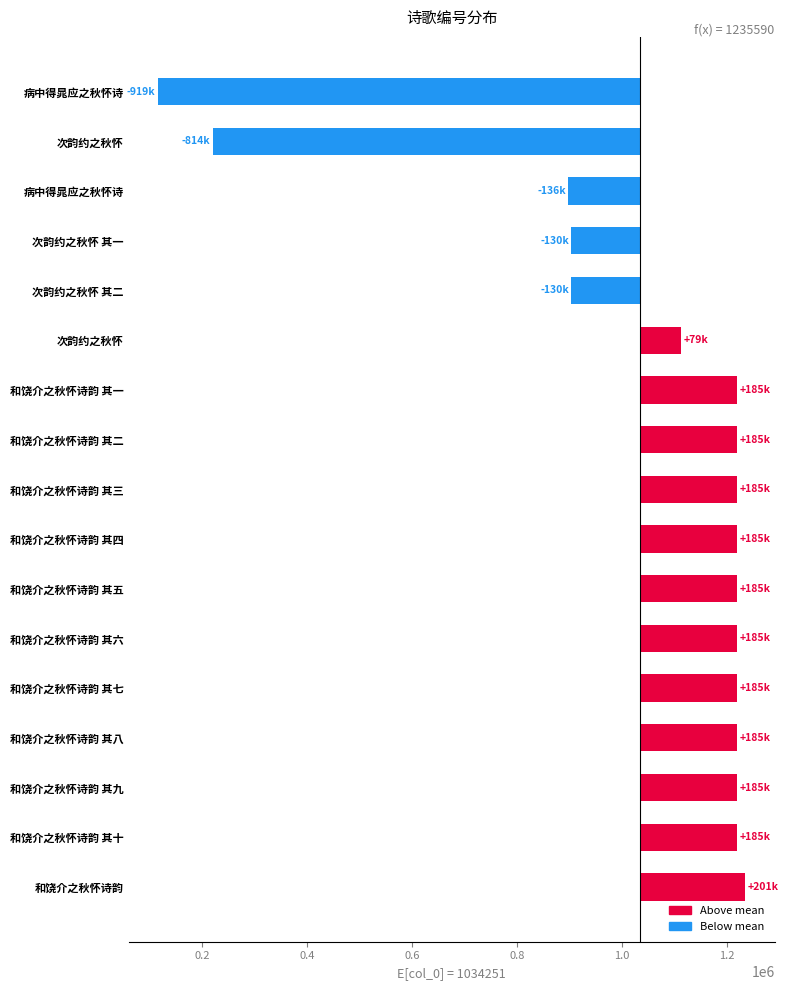

What position from the left is 10?

11